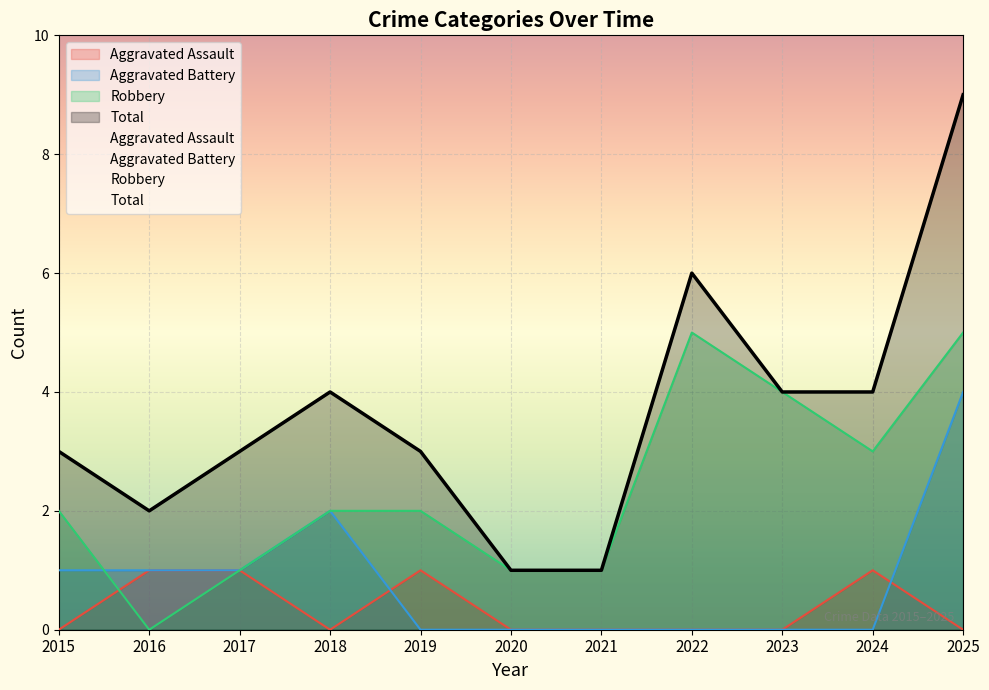

At how many categories does at least one series exceed 7?

1